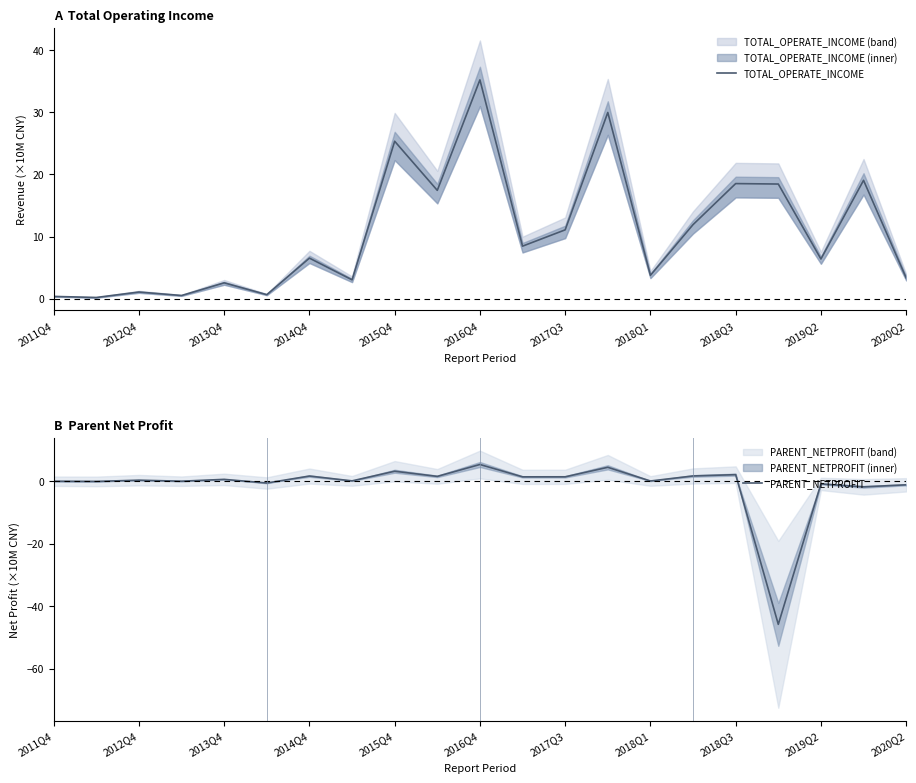

How many lines are shown in the chart?

2